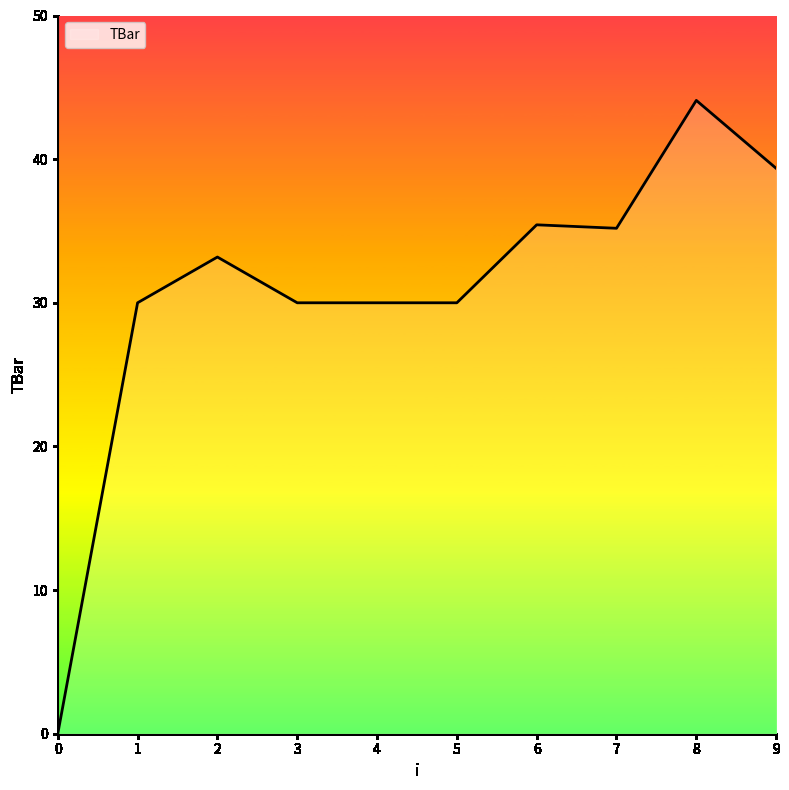

Read the value at 7.

35.2